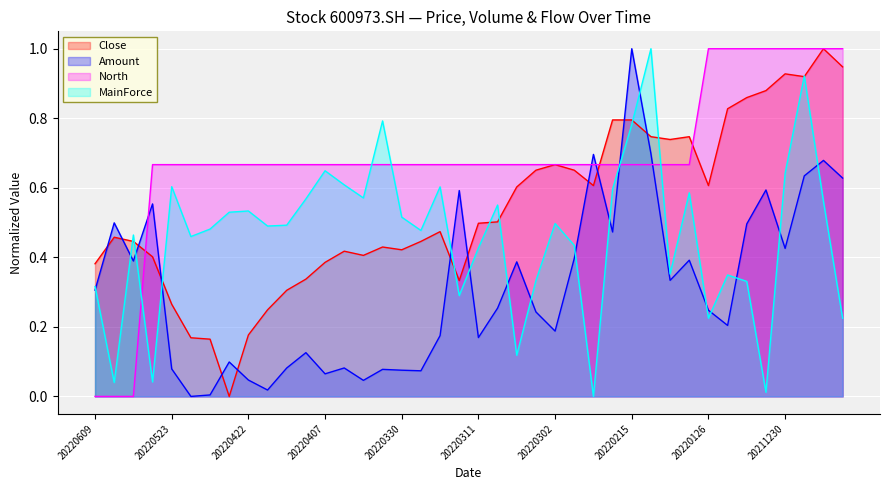

What is the difference between the maximum and minimum values in the North series?

1.0